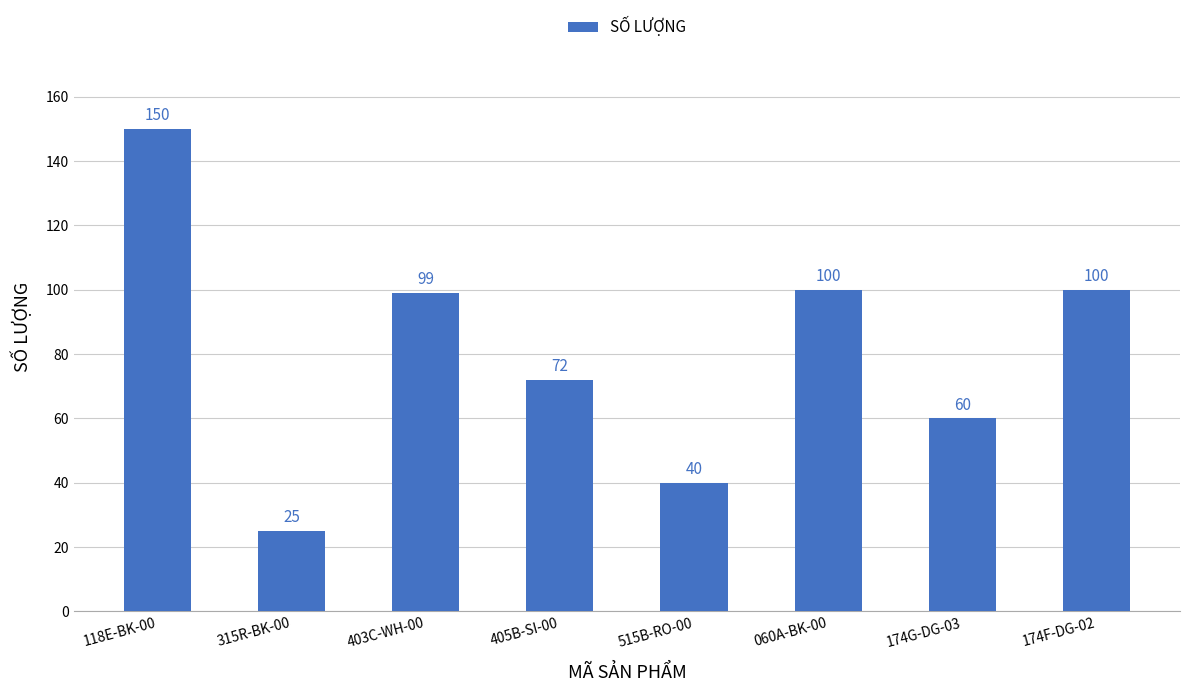

What is the ratio of the value at 315R-BK-00 to the value at 174G-DG-03?

0.4